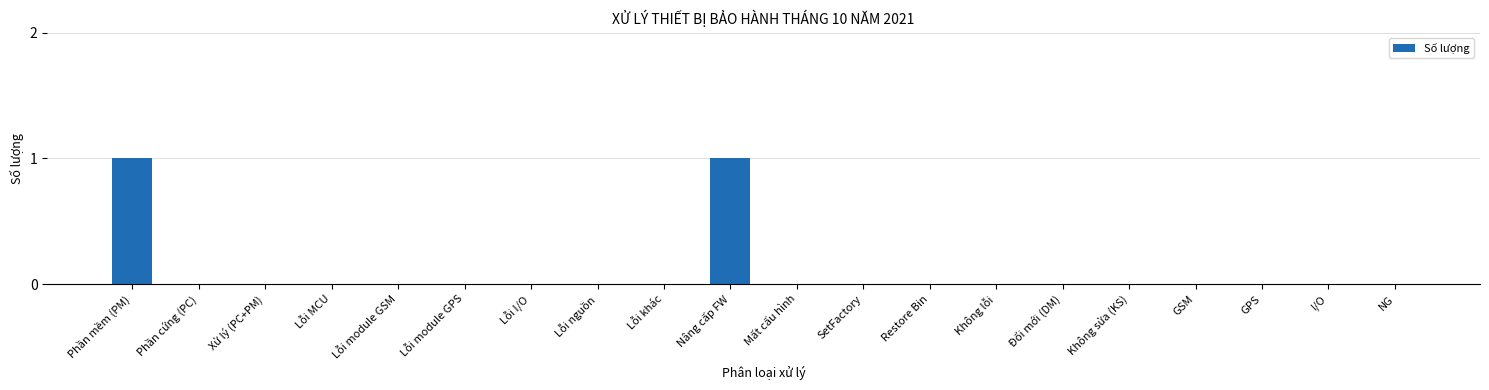

The value at Lỗi I/O is 0. True or false?

True